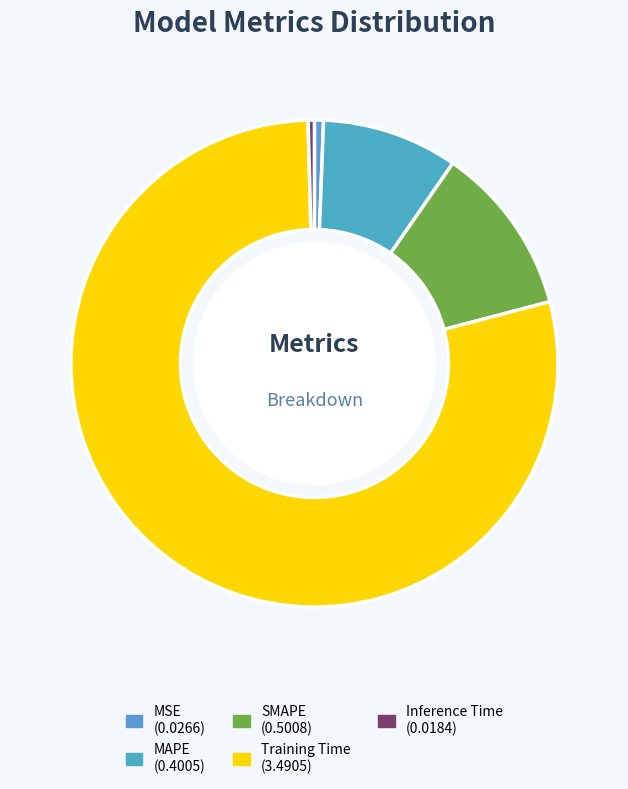

Which slice is the smallest?

Inference Time